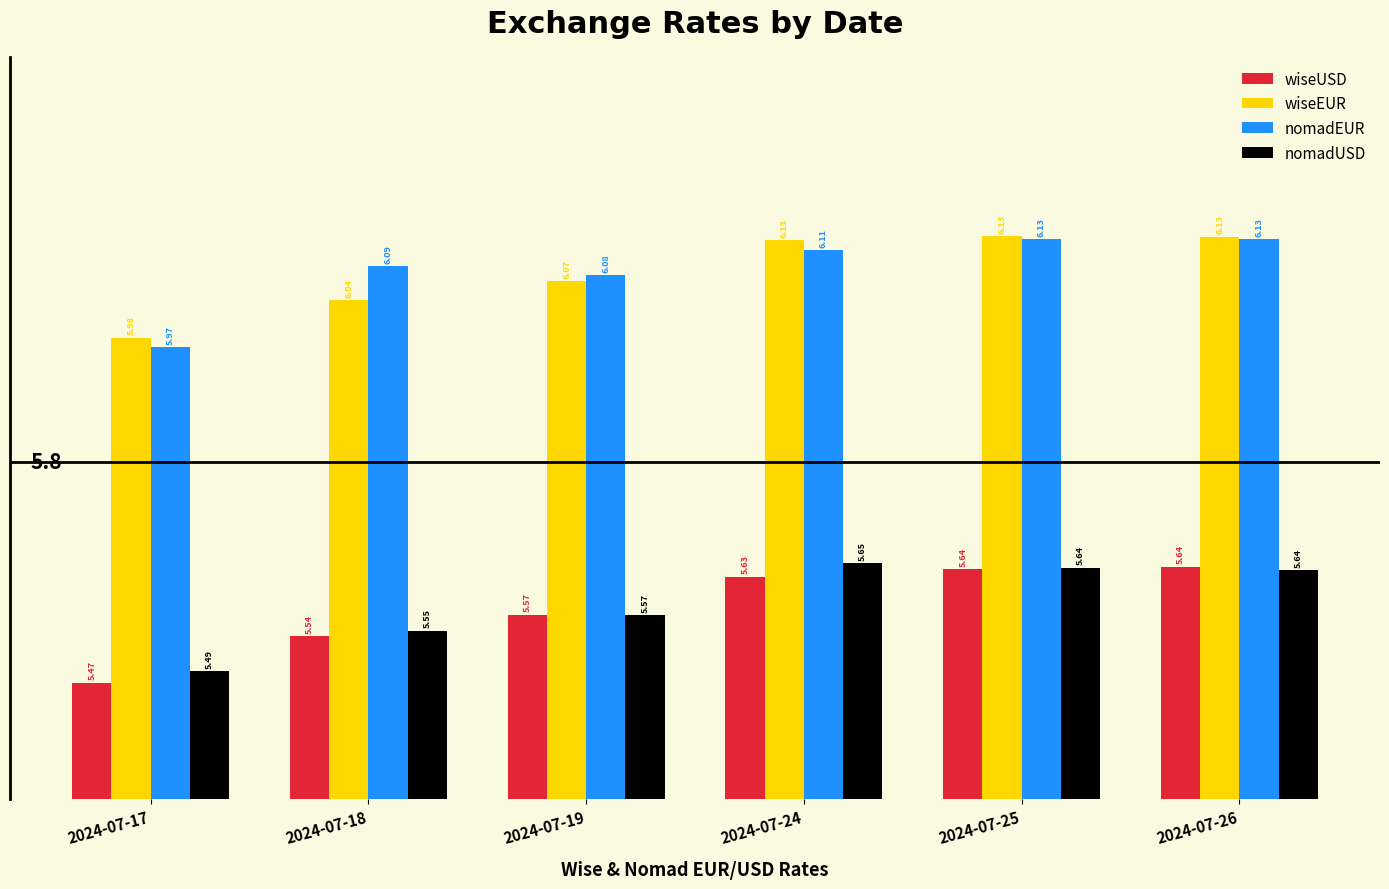

What is the sum of all wiseUSD values?

33.5